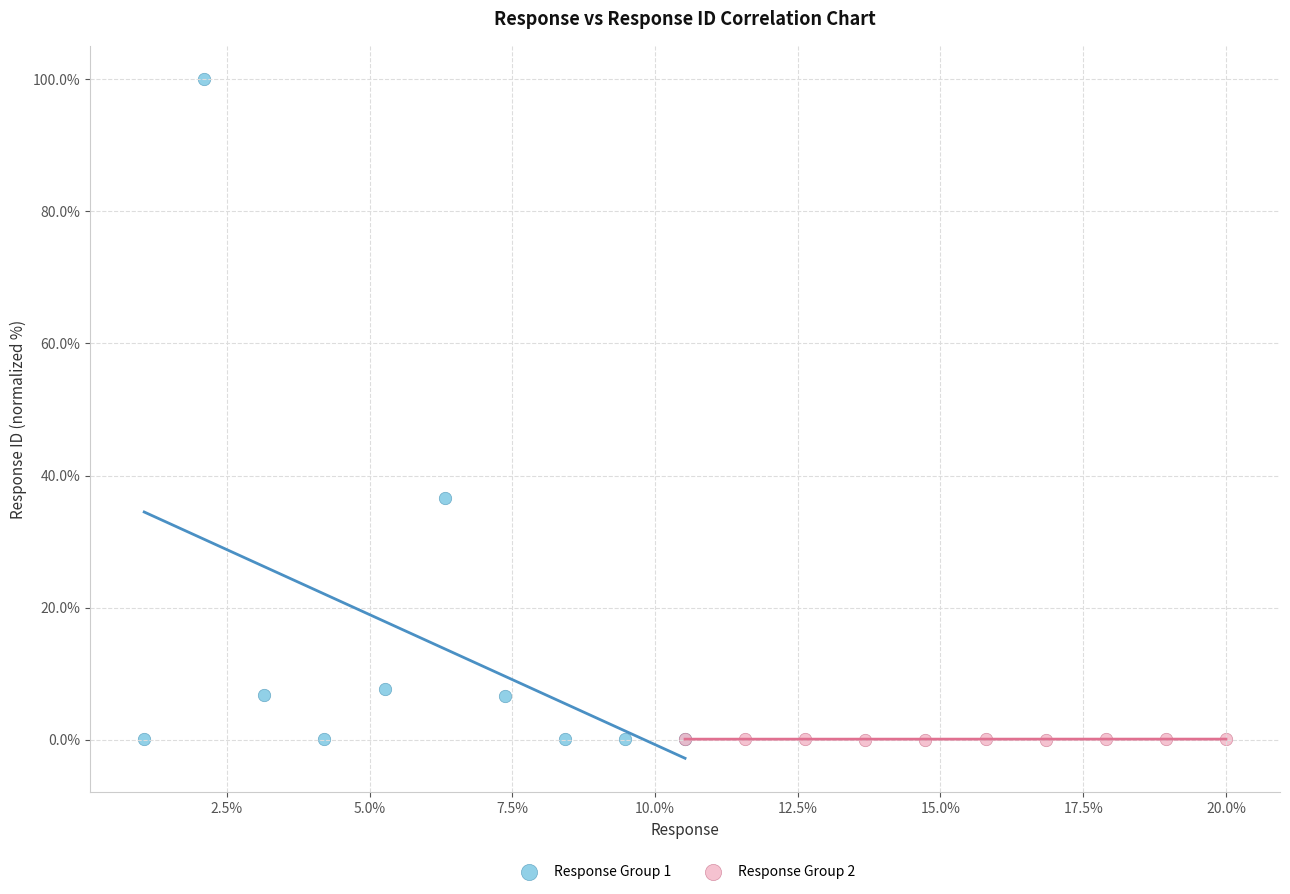

Which series reaches the maximum Y coordinate?

Response Group 1